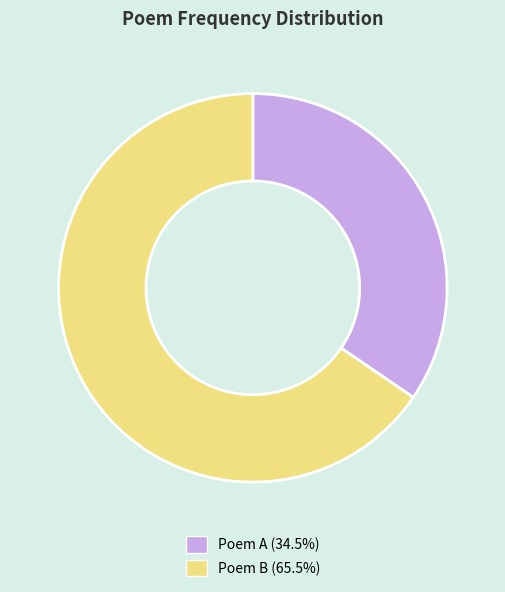

What is the ratio of the value at Poem B (65.5%) to the value at Poem A (34.5%)?

1.9